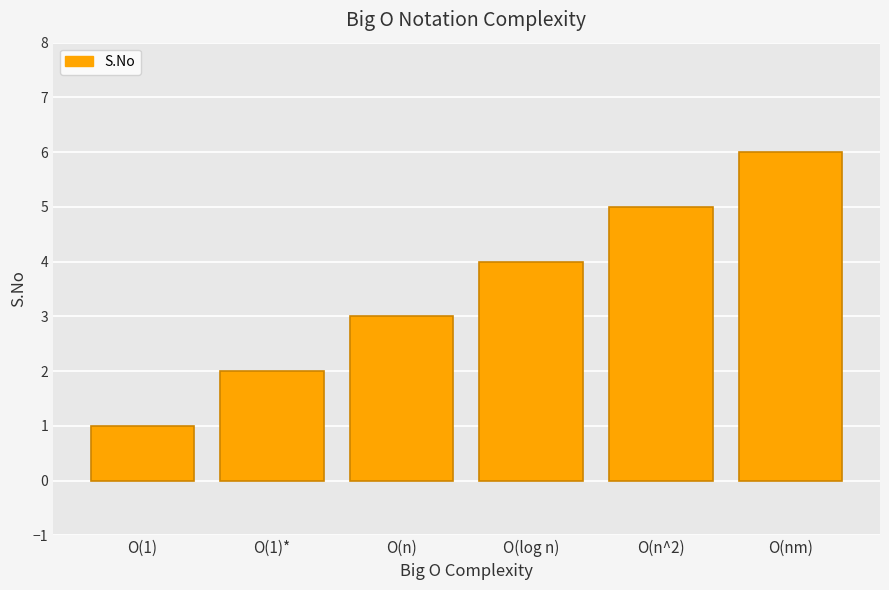

Rank the categories by value from lowest to highest.

O(1), O(1)*, O(n), O(log n), O(n^2), O(nm)